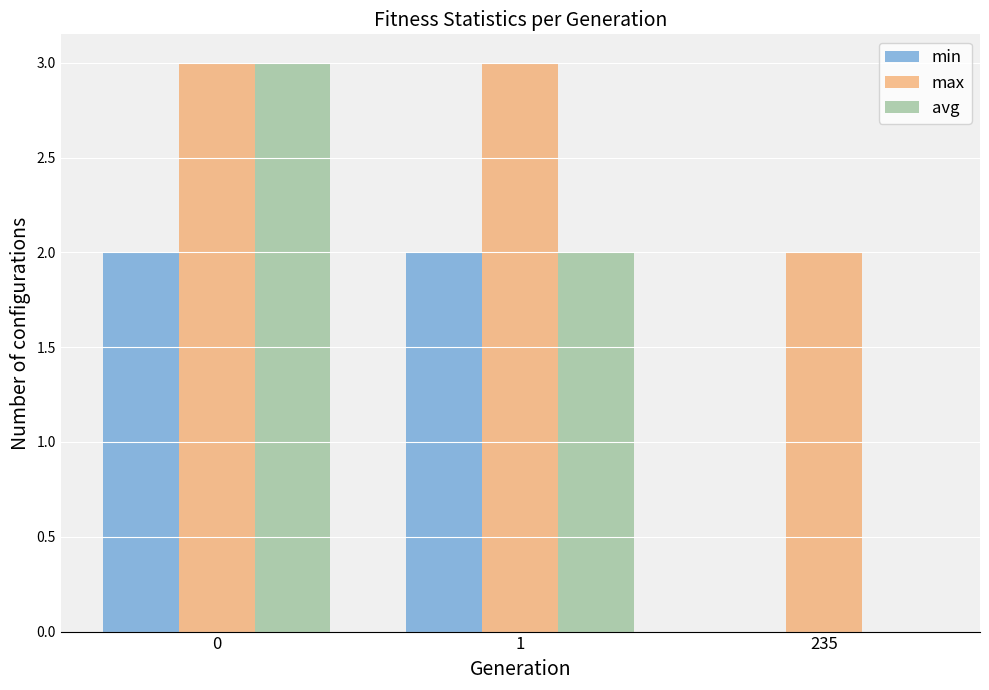

Read the max value at 235.

2